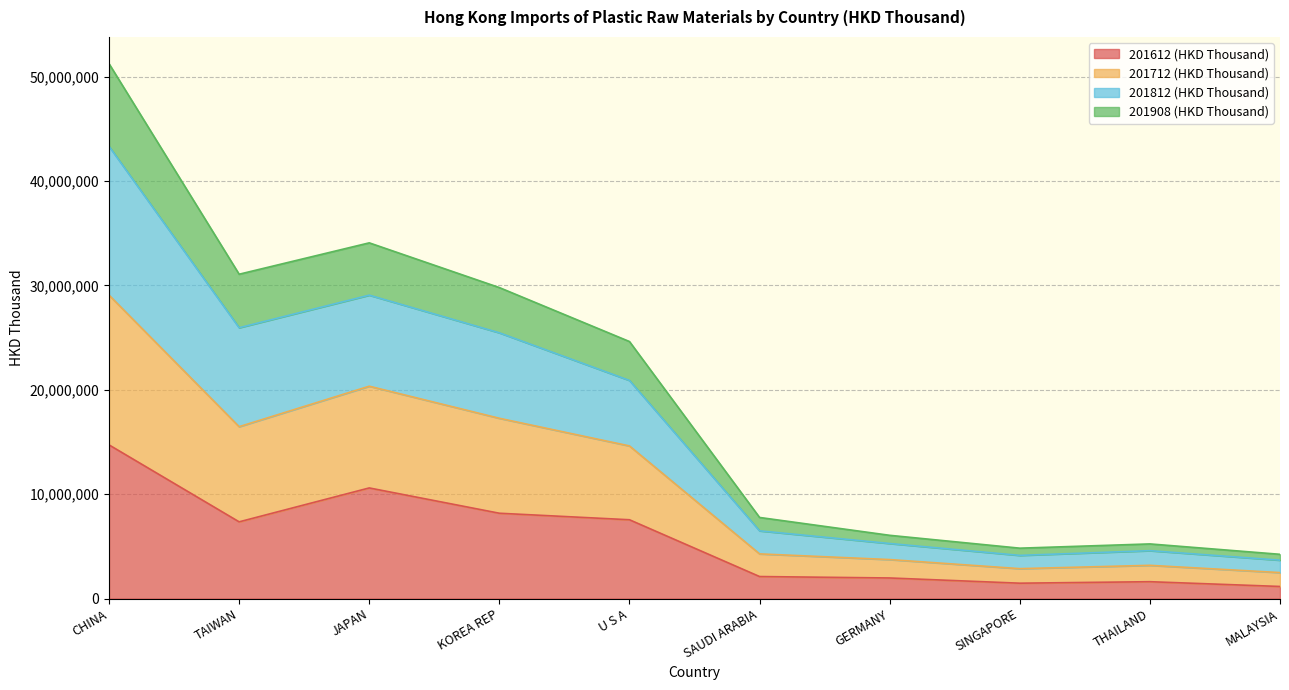

What position from the right is THAILAND?

2